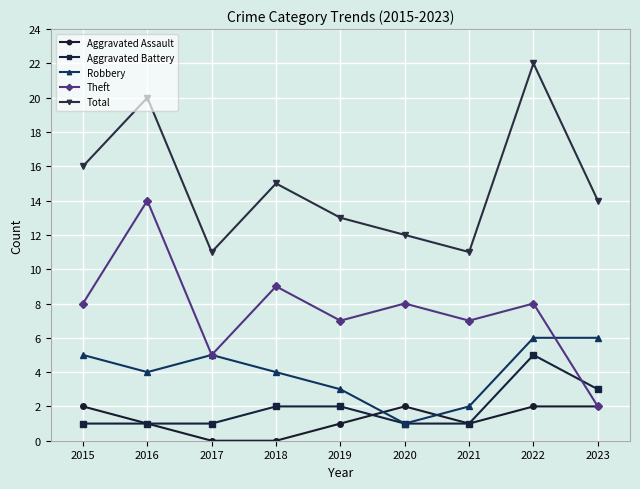

How many interior local valleys does the Theft series have?

3